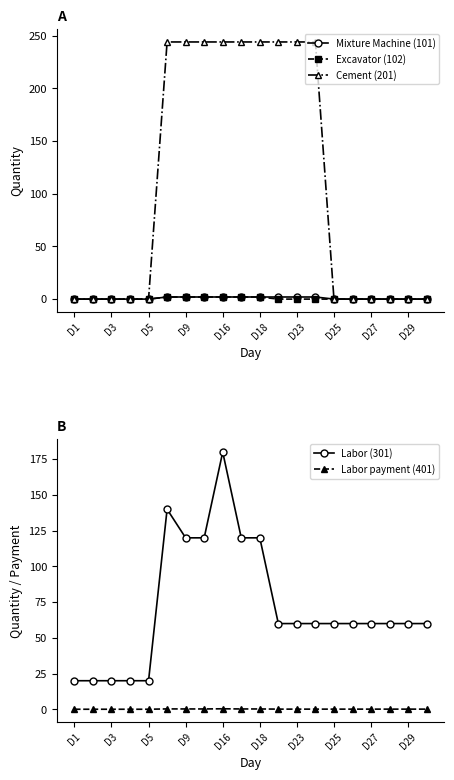

What is the sum of the Labor (301) values at 15 and 19?

120.0